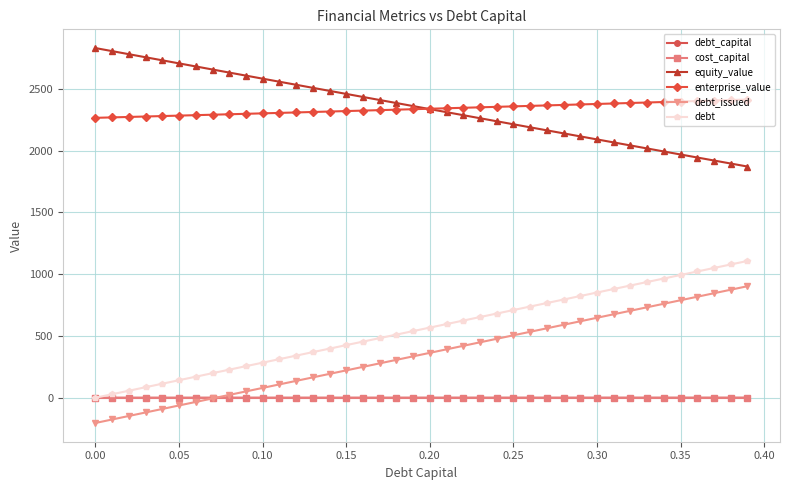

True or false: equity_value and debt_capital cross at least once.

False